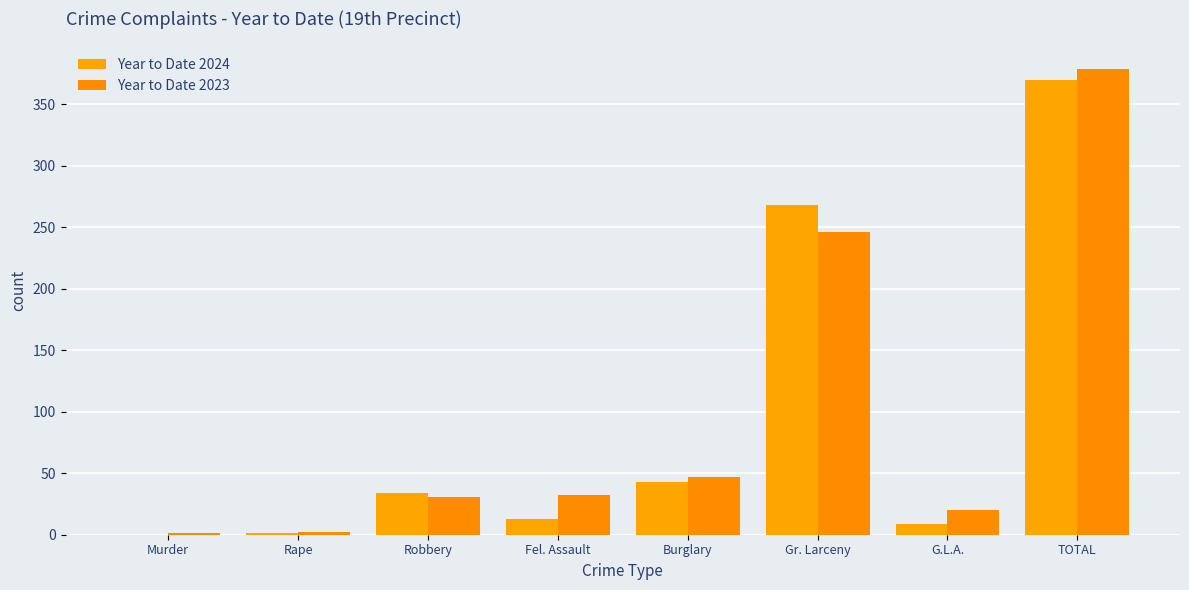

How many groups of bars are there?

8